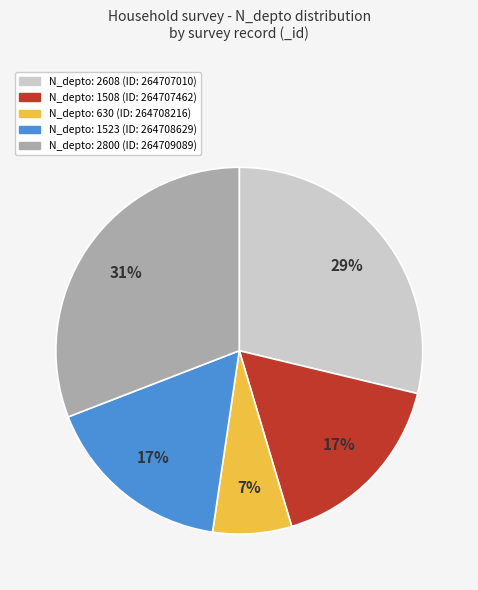

To the nearest percent, what is the average slice percentage?

20%